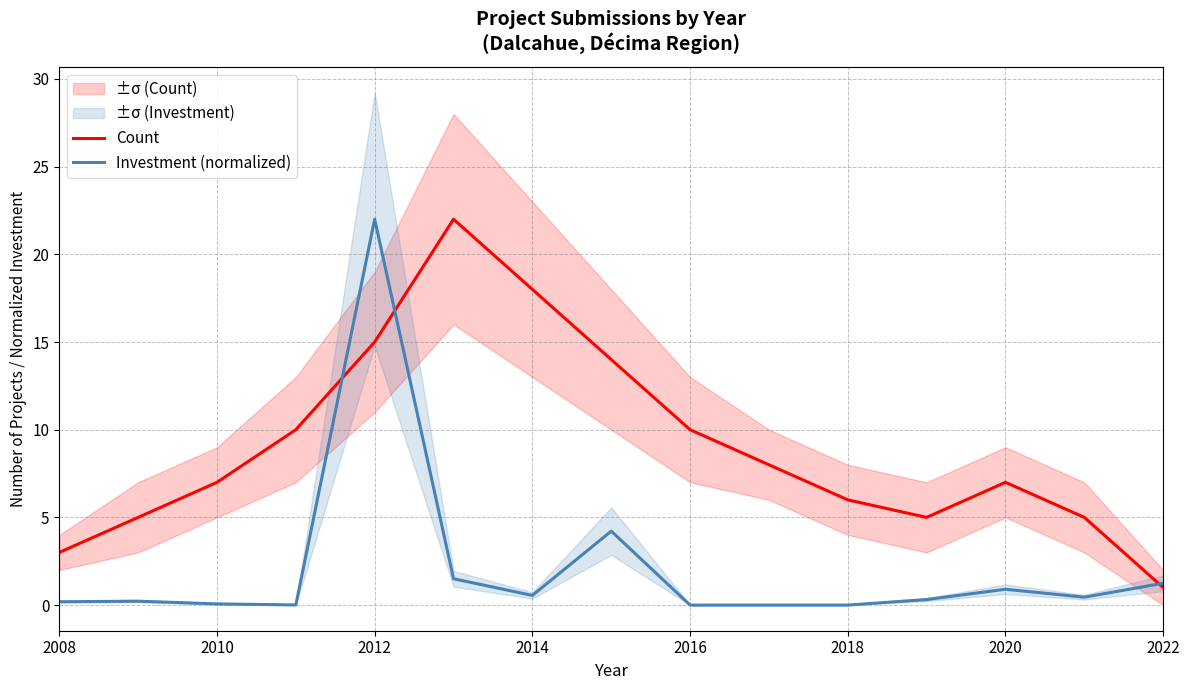

True or false: Investment (normalized) has a value of -12.3 at 2016.

False